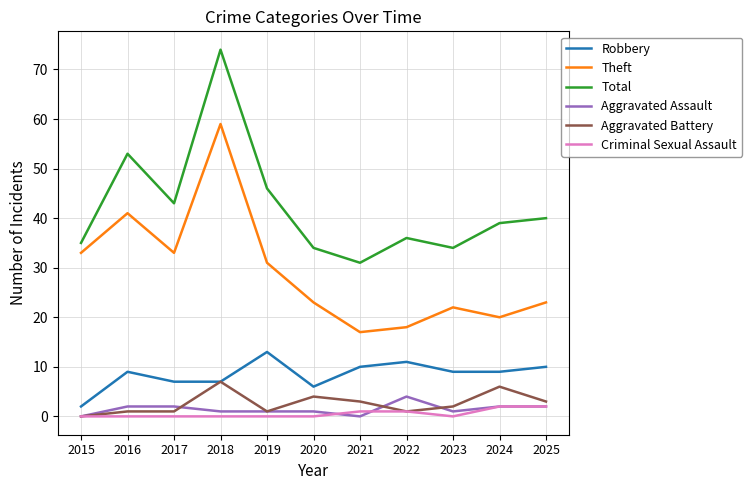

True or false: Total and Robbery cross at least once.

False